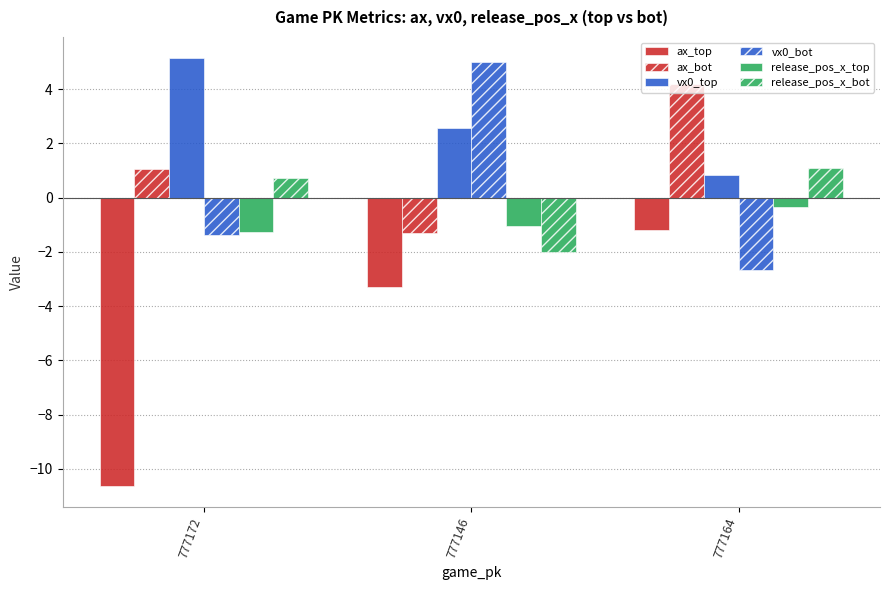

What is the average value of the vx0_top series?

2.8